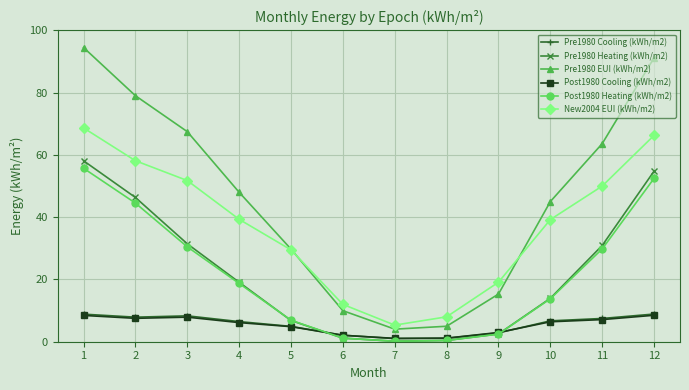

Which category has the highest value across all series?

1